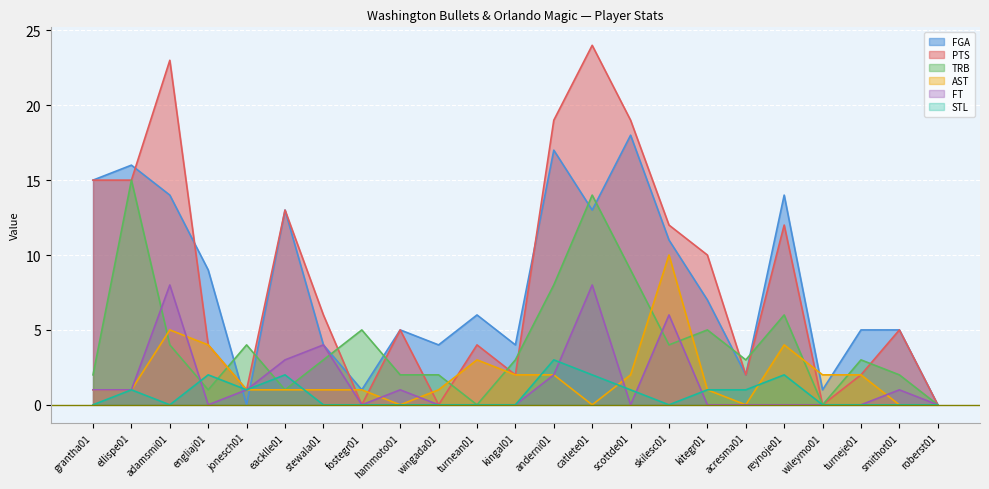

Reading left to right, list all the values displayed in this chart.

FGA: 15	16	14	9	0	13	4	1	5	4	6	4	17	13	18	11	7	2	14	1	5	5	0
PTS: 15	15	23	4	1	13	6	0	5	0	4	2	19	24	19	12	10	2	12	0	2	5	0
TRB: 2	15	4	1	4	1	3	5	2	2	0	3	8	14	9	4	5	3	6	0	3	2	0
AST: 1	1	5	4	1	1	1	1	0	1	3	2	2	0	2	10	1	0	4	2	2	0	0
FT: 1	1	8	0	1	3	4	0	1	0	0	0	2	8	0	6	0	0	0	0	0	1	0
STL: 0	1	0	2	1	2	0	0	0	0	0	0	3	2	1	0	1	1	2	0	0	0	0